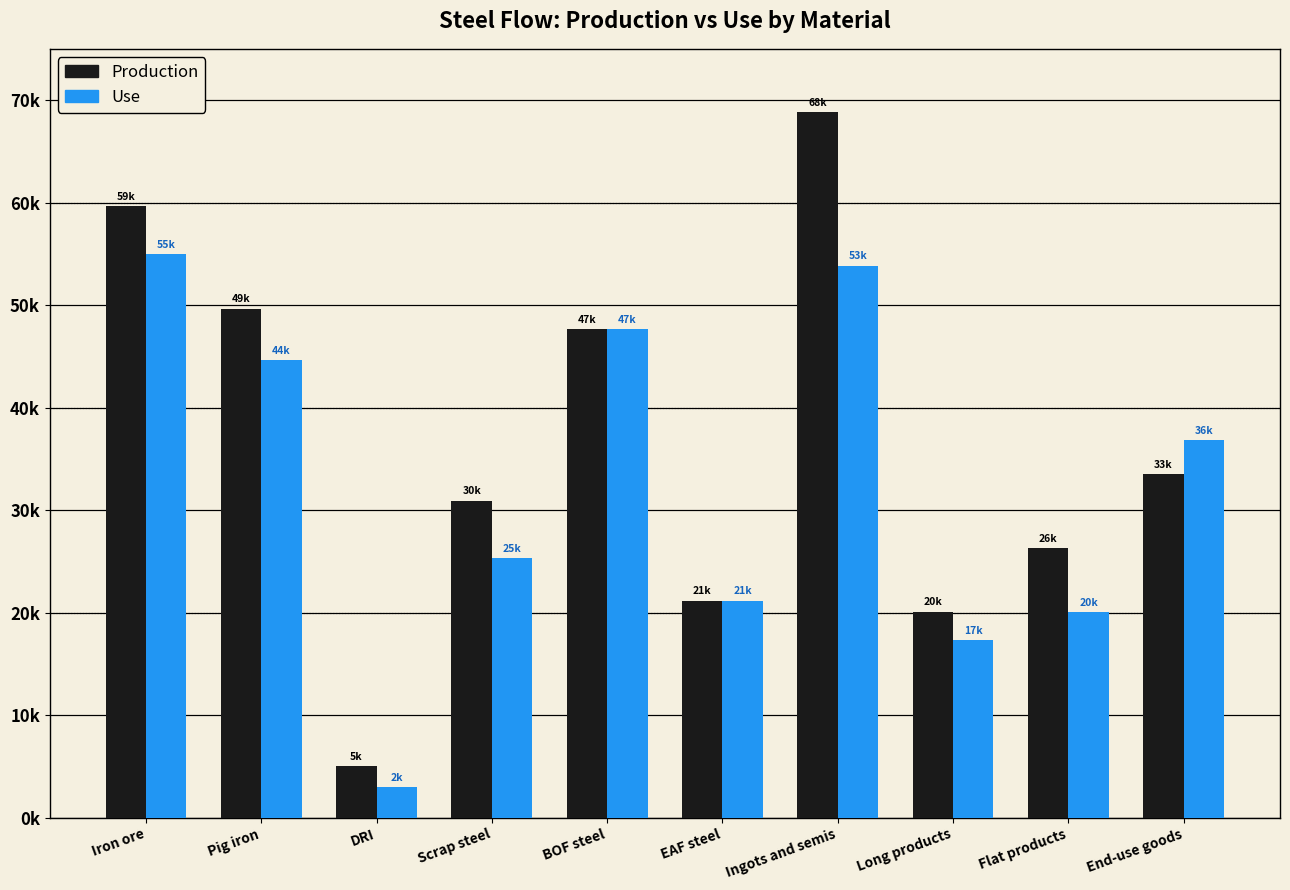

Does the chart contain any negative values?

No